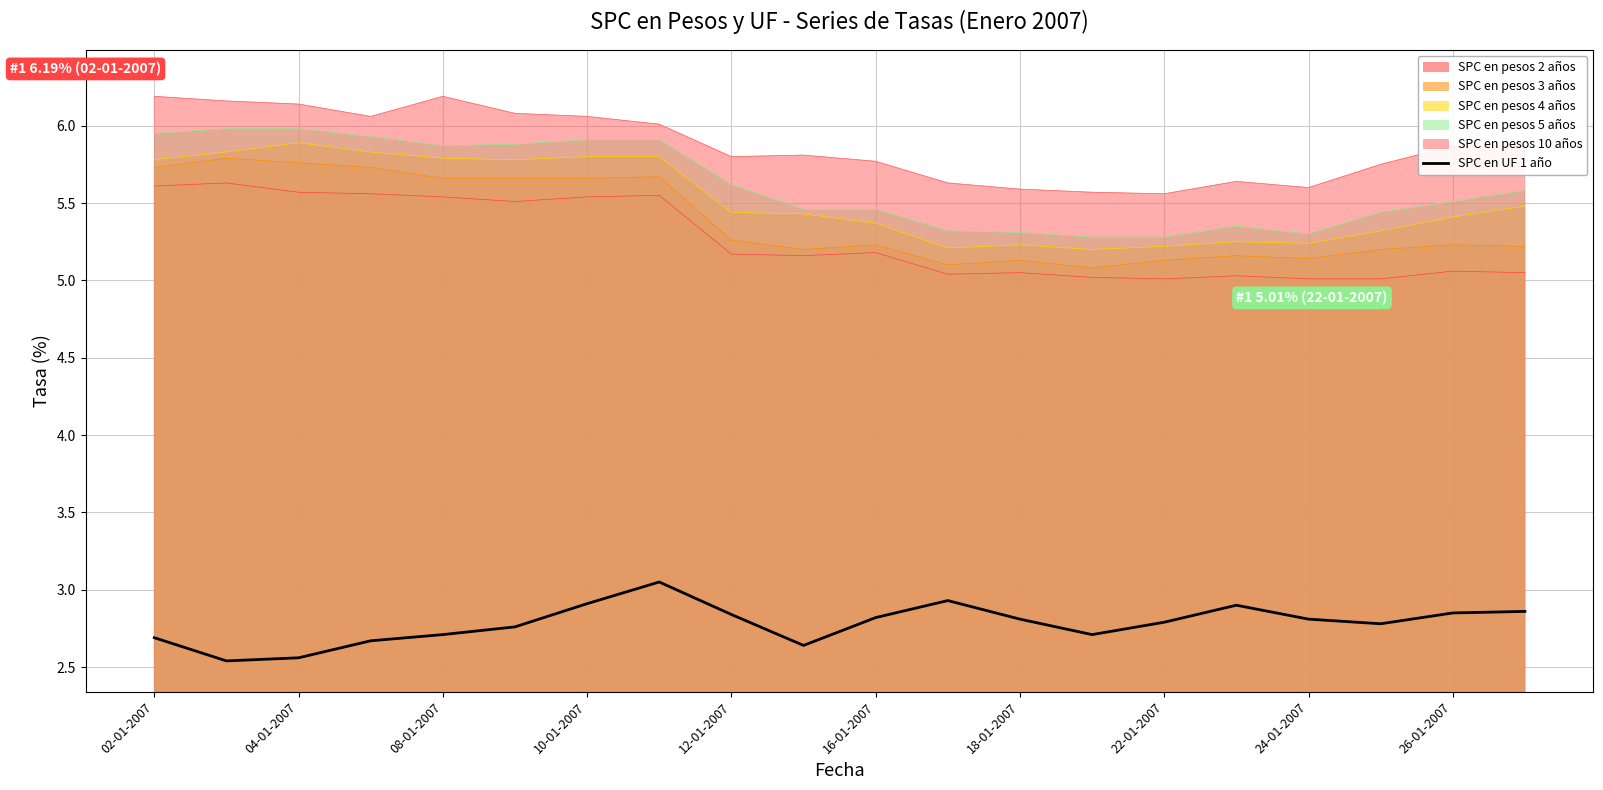

What is the greatest value displayed?

6.2